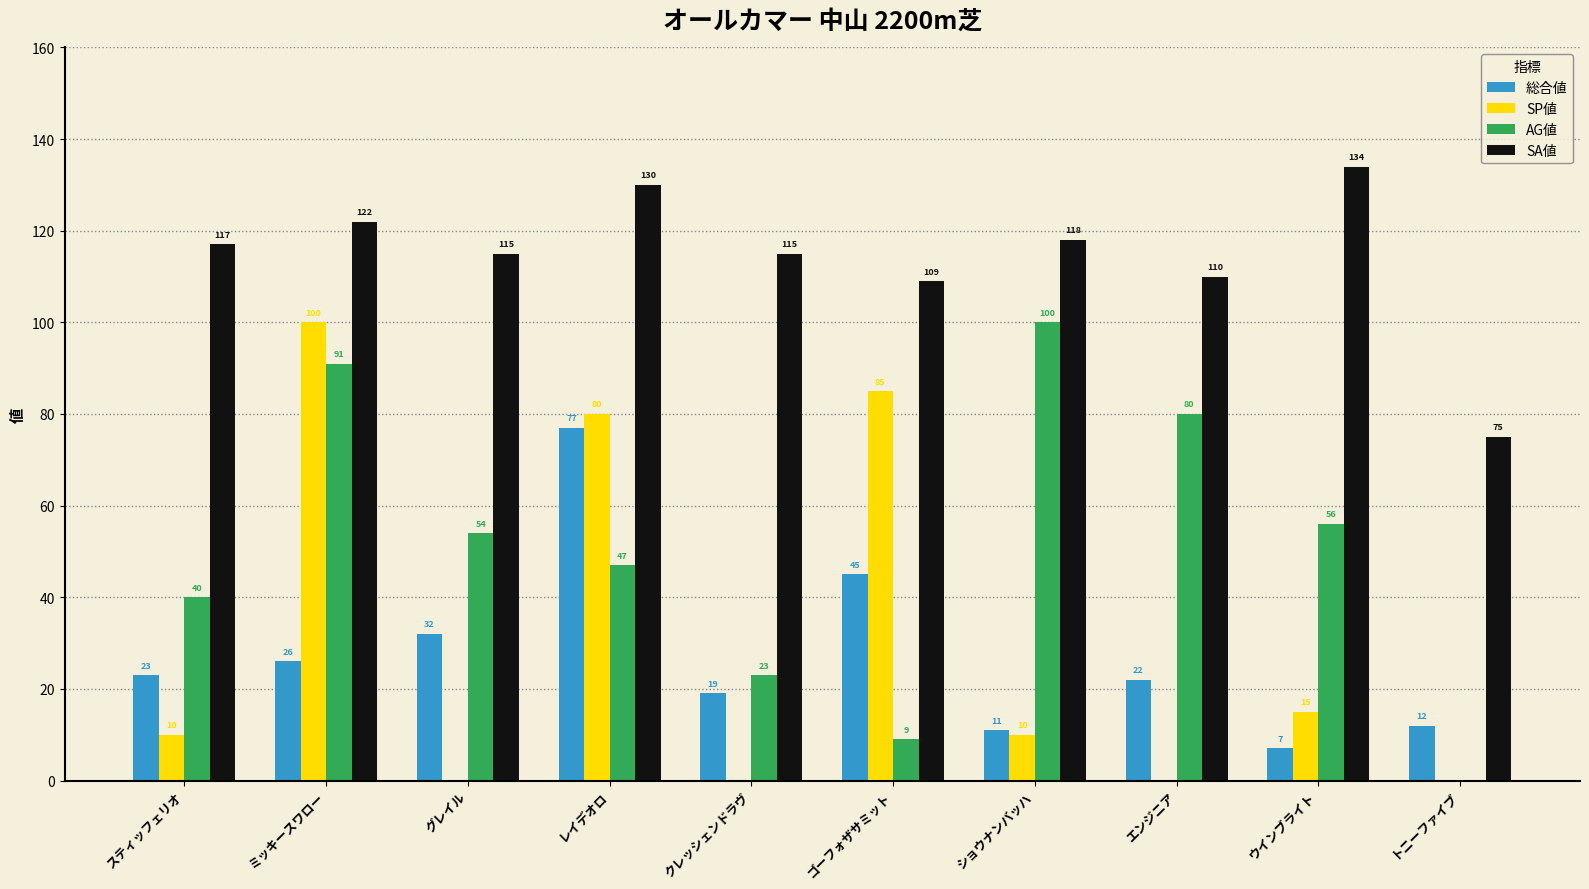

How many distinct data groups are displayed?

4